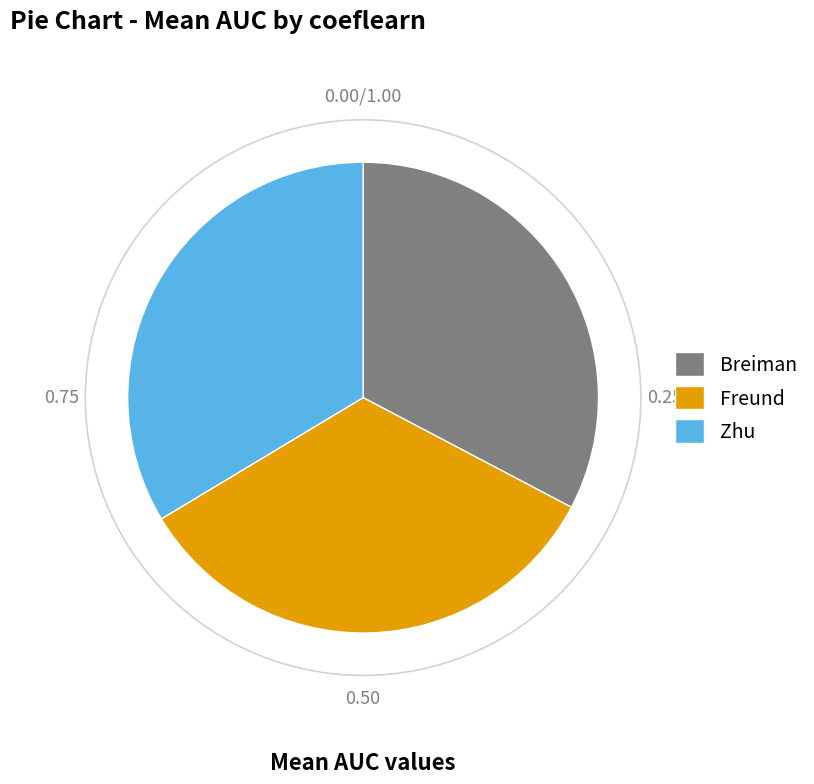

Which slice is the smallest?

Breiman